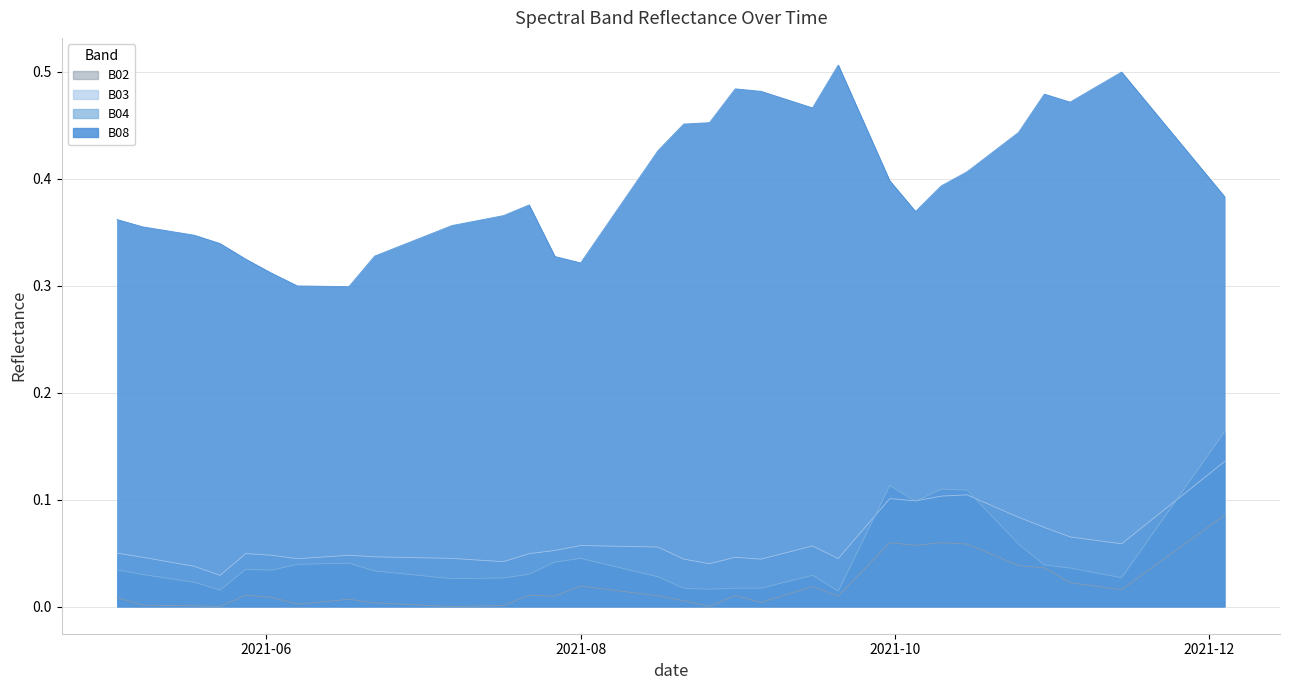

Between 2021-09-05 and 2021-09-30, which series saw the biggest shift?

B04